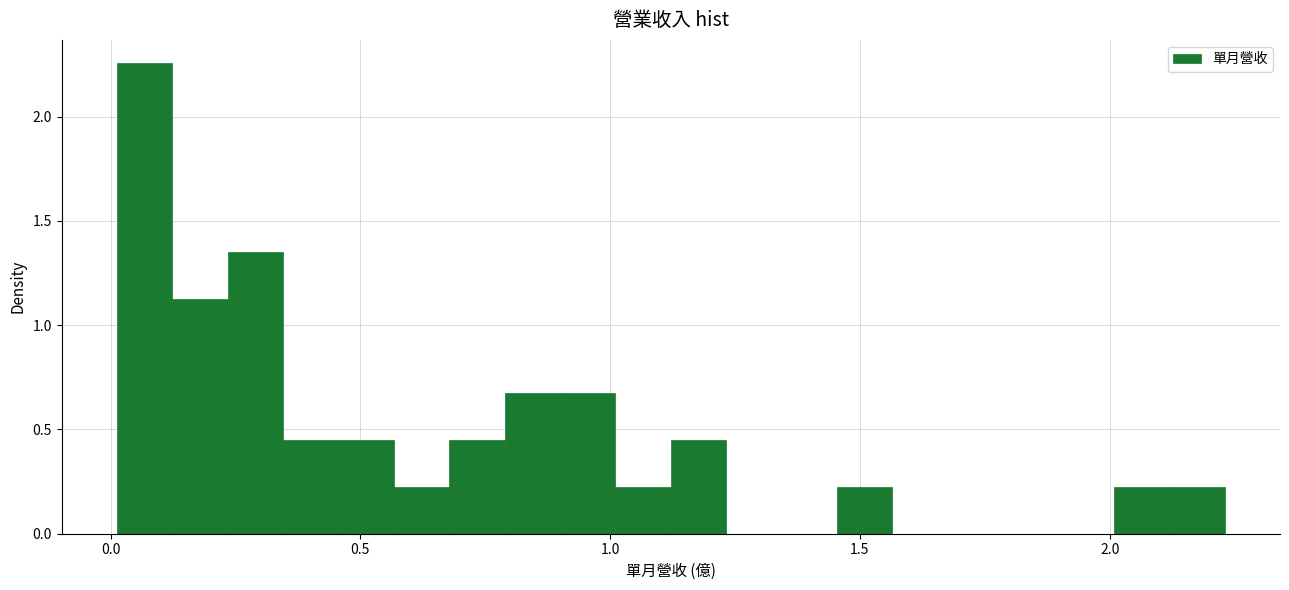

Around what value on the x-axis is the tallest bar? Give the approximate position of its centre, as read against the axis.

0.05